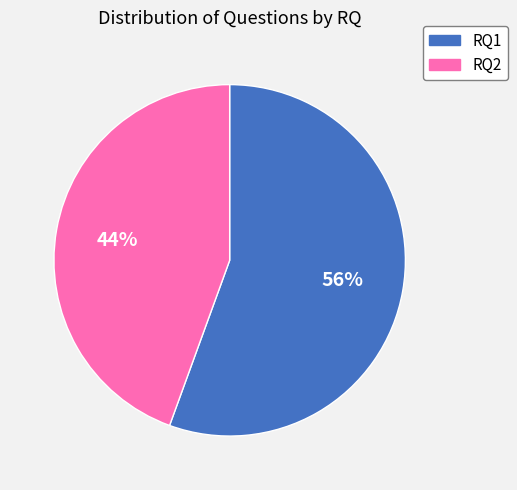

Do RQ1 and RQ2 together represent more than half of the pie?

Yes